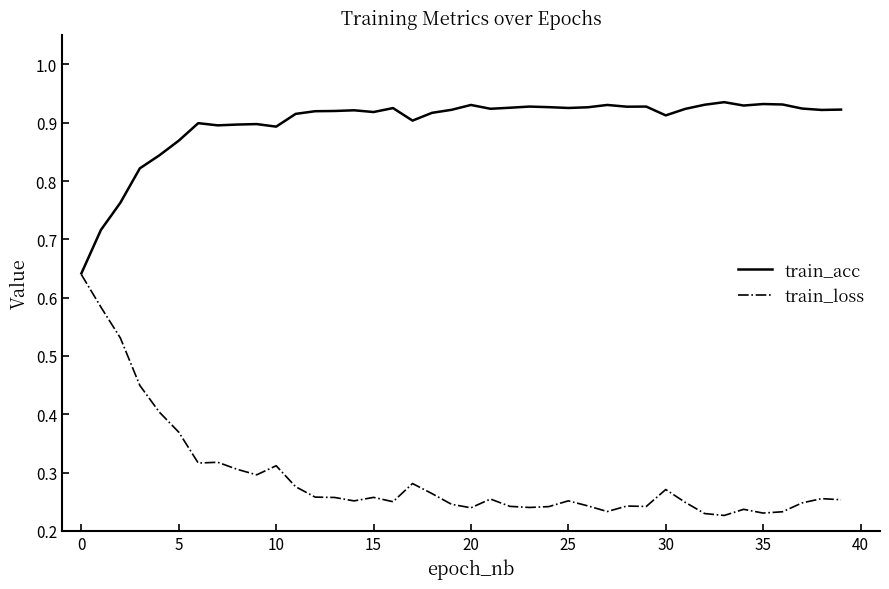

What is the sum of all train_acc values?

35.9